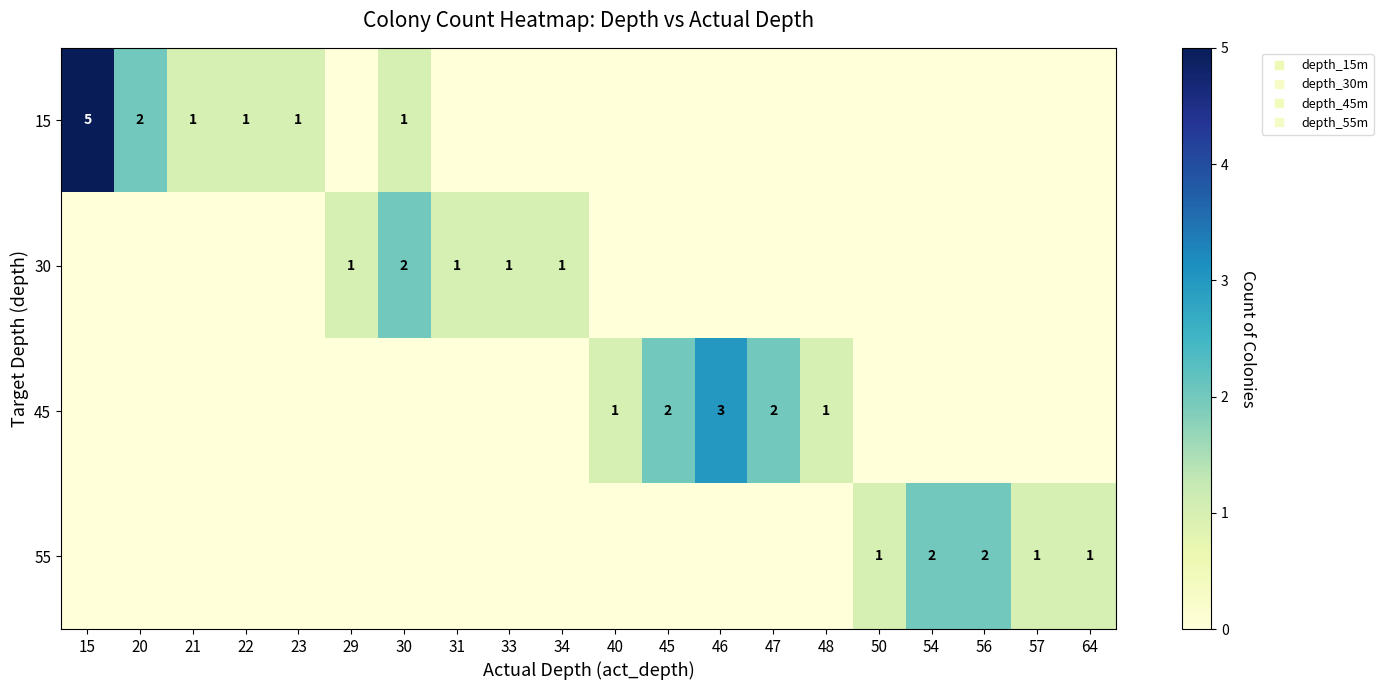

How many values in the 30 series exceed 0?

5